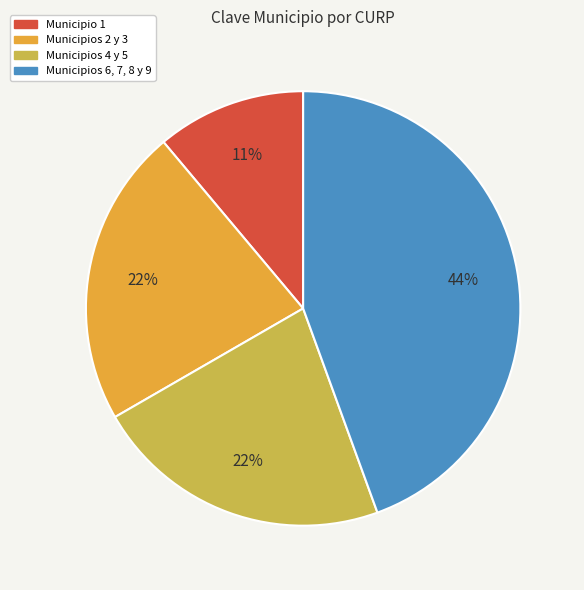

To the nearest percent, what is the combined percentage of Municipios 6, 7, 8 y 9 and Municipios 2 y 3?

67%